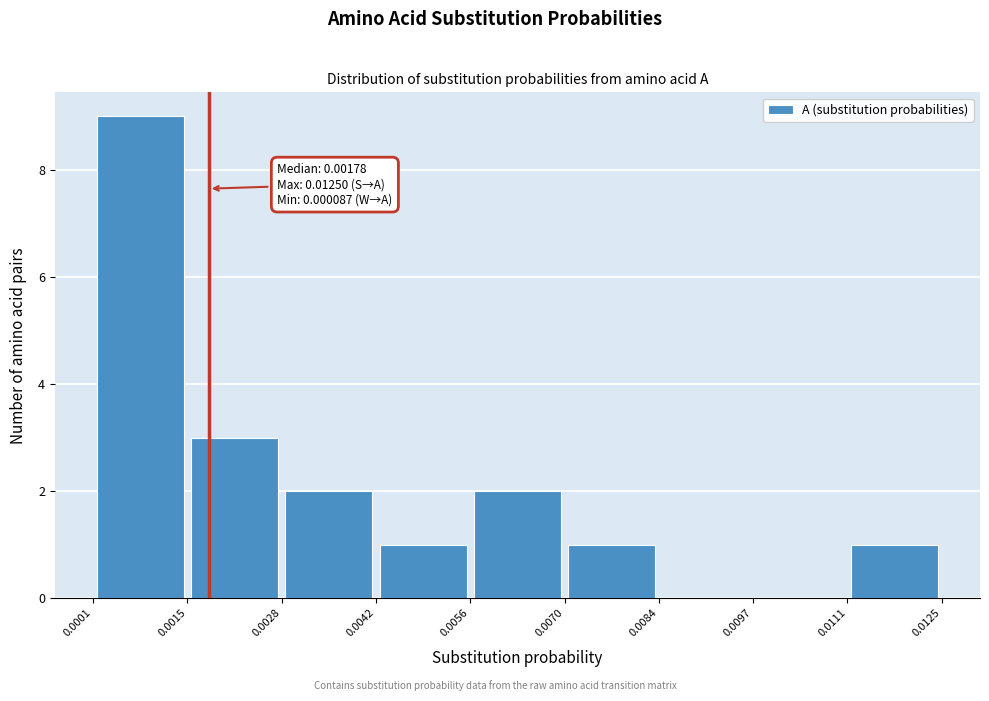

Over which range of the x-axis is the bar tallest?

0.0001 to 0.0015